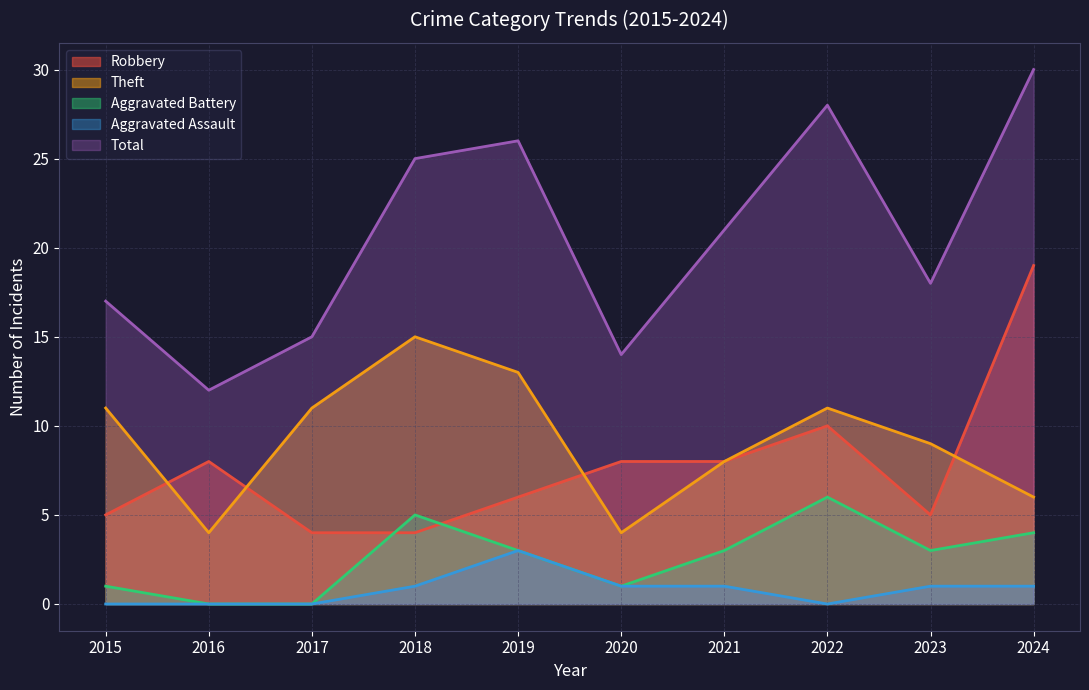

Reading left to right, list all the values displayed in this chart.

Robbery: 5	8	4	4	6	8	8	10	5	19
Theft: 11	4	11	15	13	4	8	11	9	6
Aggravated Battery: 1	0	0	5	3	1	3	6	3	4
Aggravated Assault: 0	0	0	1	3	1	1	0	1	1
Total: 17	12	15	25	26	14	21	28	18	30